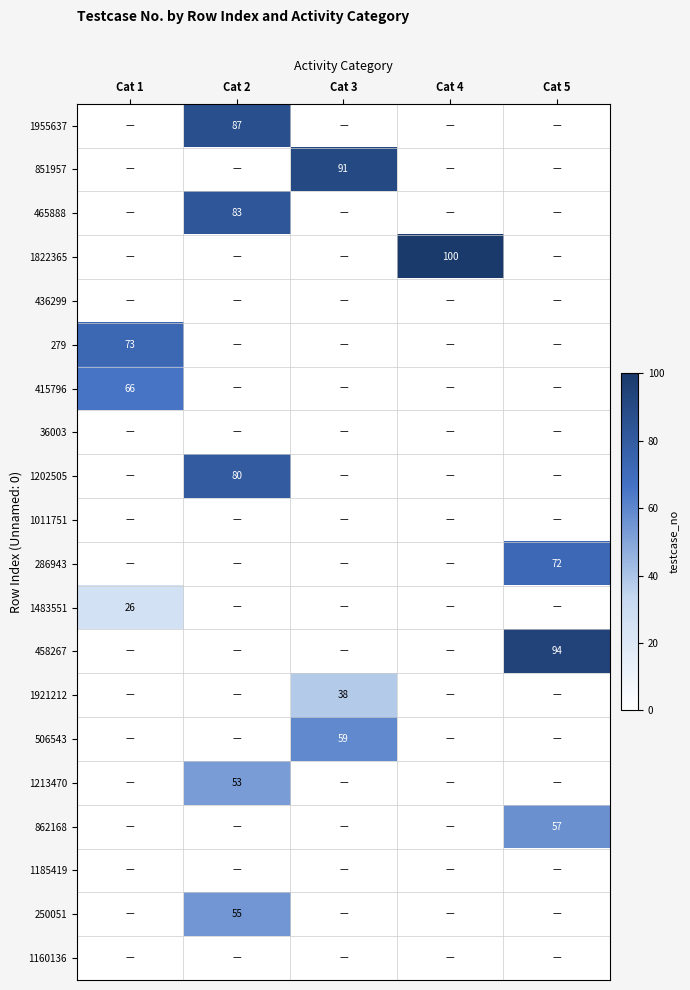

Read the 286943 value at Cat 5.

72